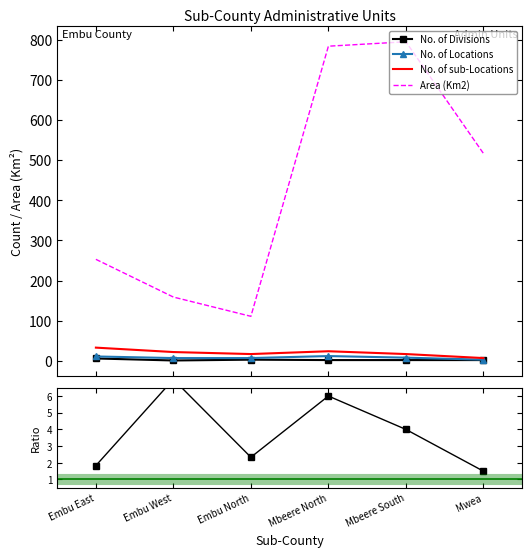

Where is the first local minimum for Area (Km2)?

Embu North